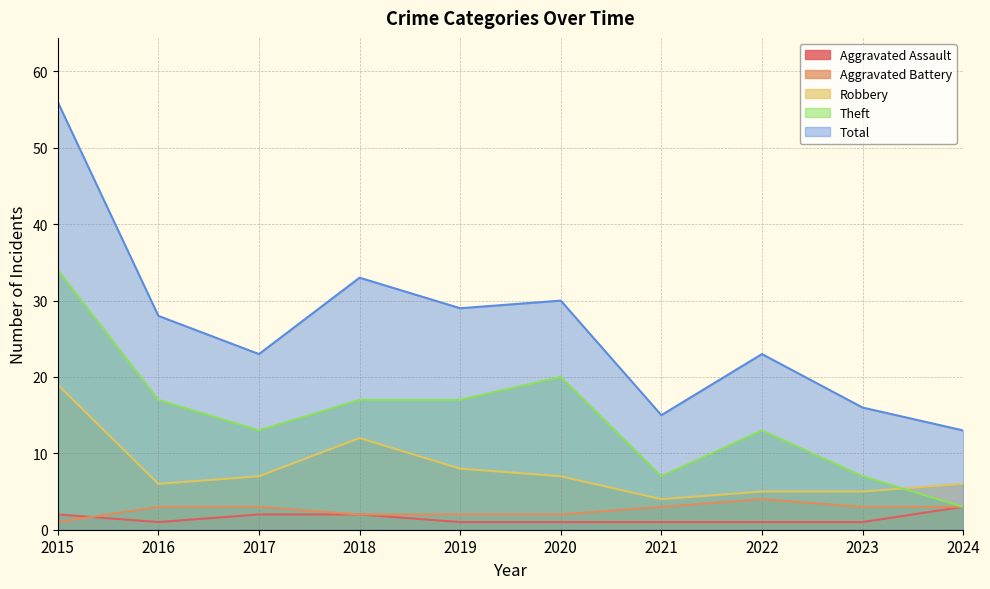

Where is Aggravated Battery nearest to the value 2?

2018